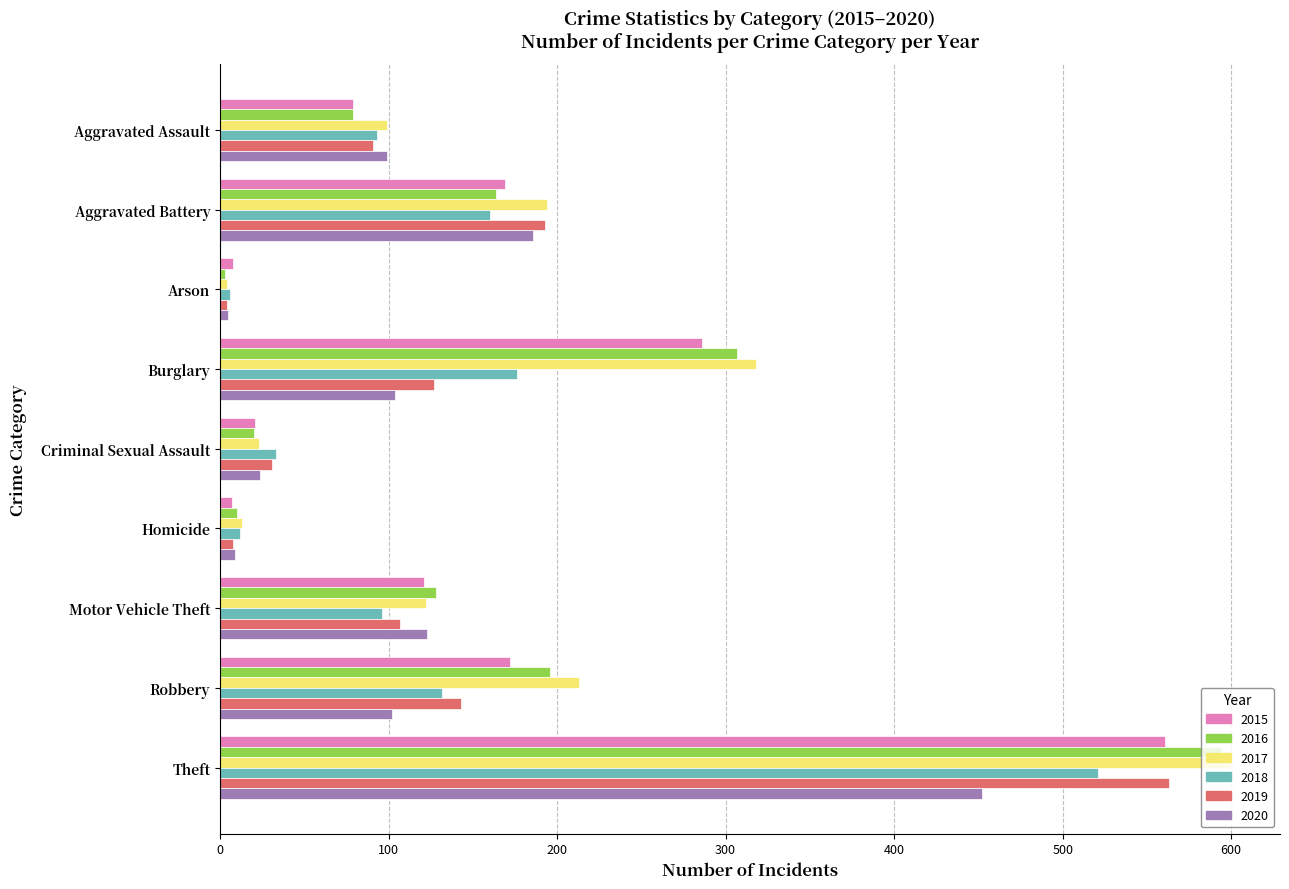

What is the sum of all 2015 values?

1424